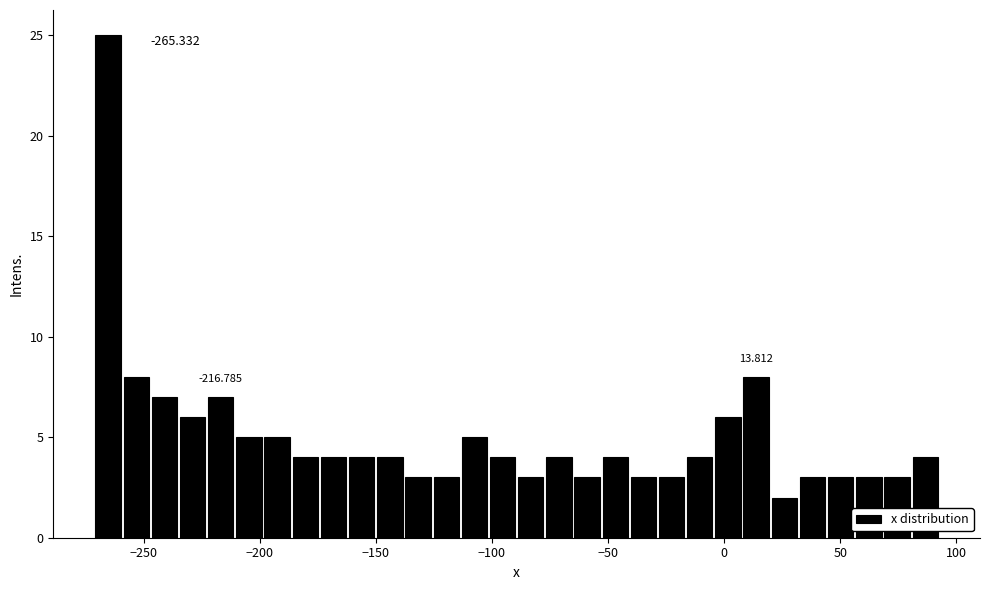

Read against the x-axis, roughly where is the centre of the tallest bar?

-265